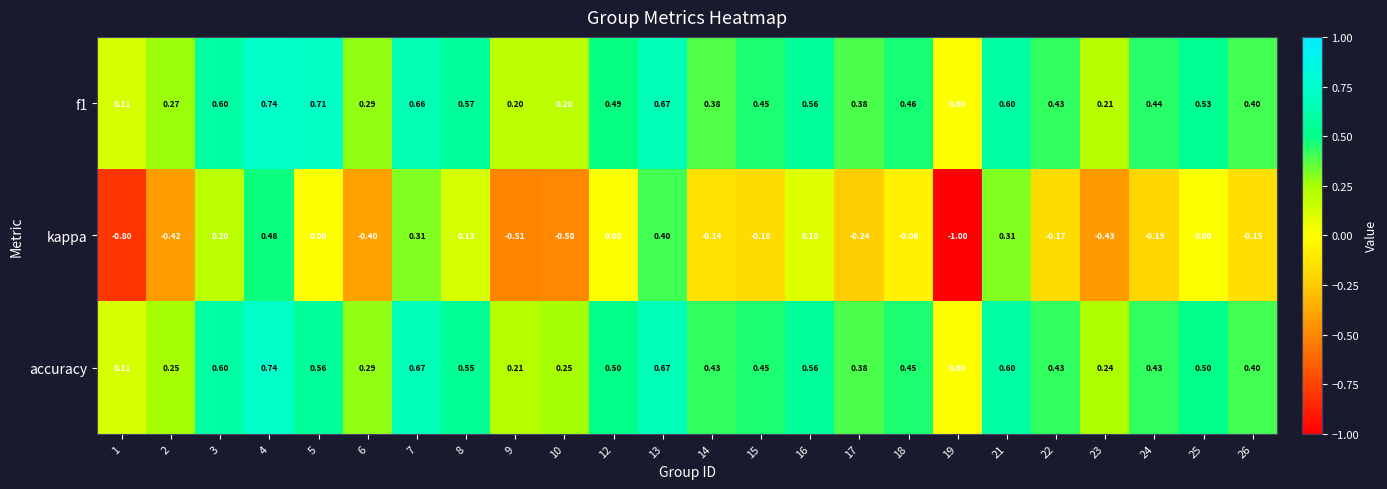

Is the value of f1 at 1 greater than the value of accuracy at 14?

No